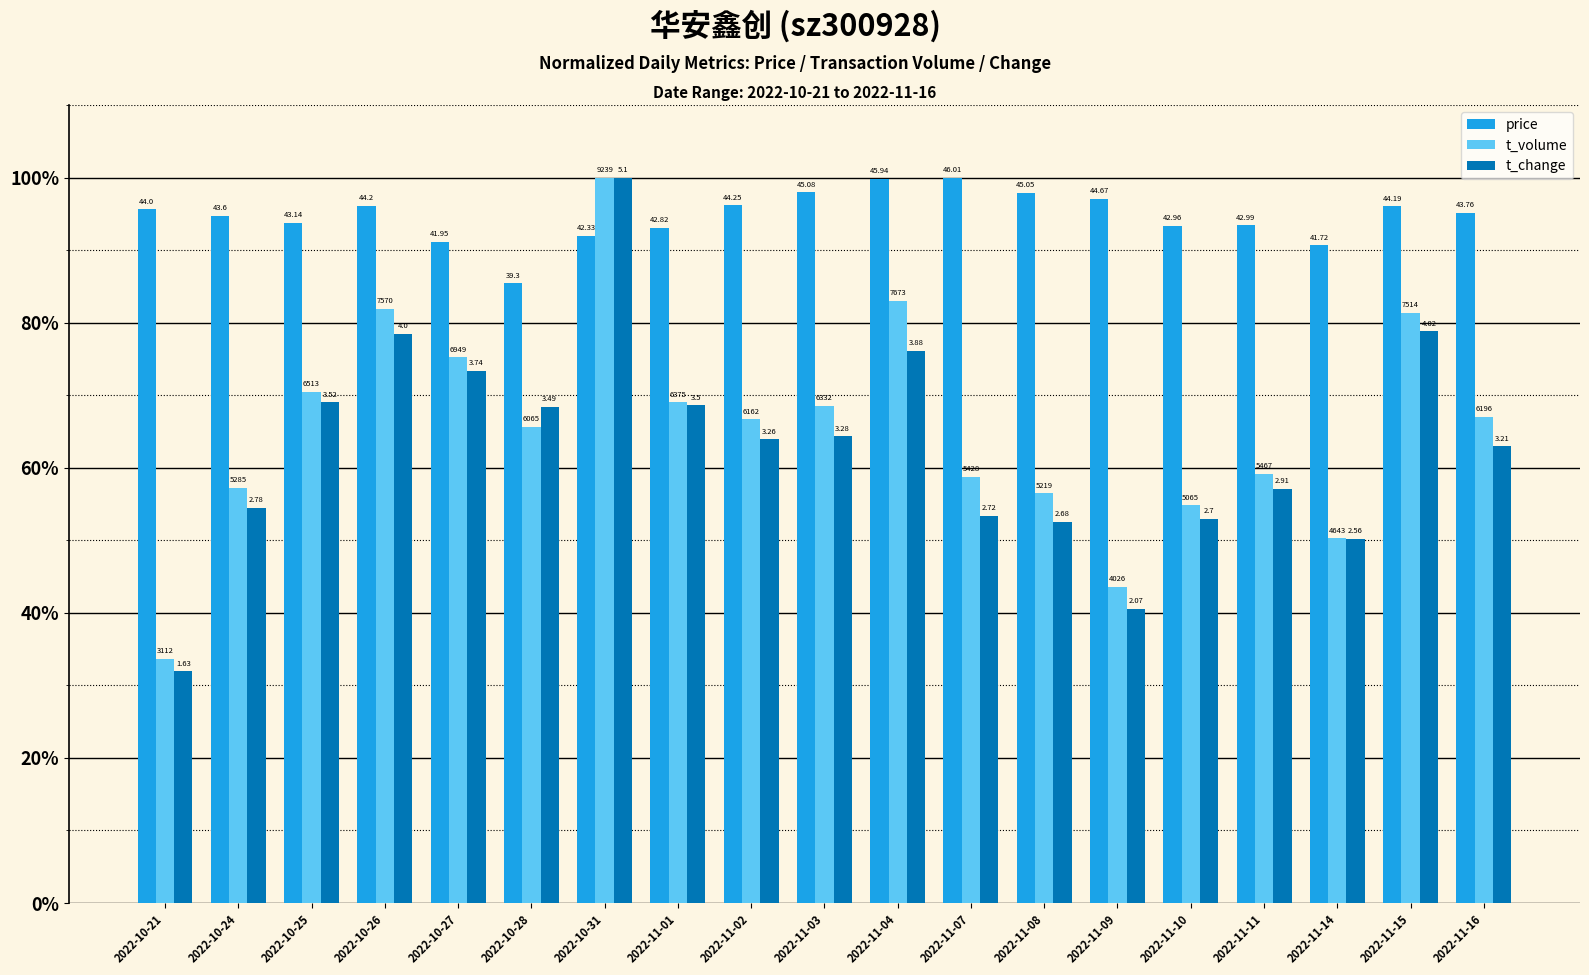

Which series changed the most between 2022-11-02 and 2022-11-03?

t_volume